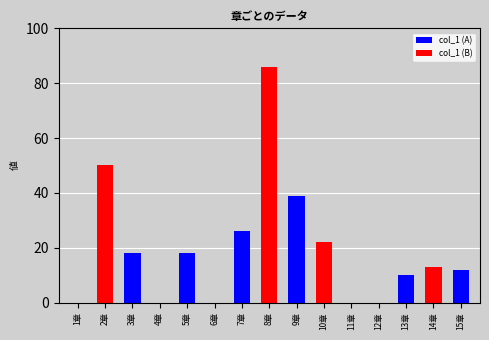

List the labels in order of value, largest first.

8章, 2章, 9章, 7章, 10章, 3章, 5章, 14章, 15章, 13章, 1章, 4章, 6章, 11章, 12章